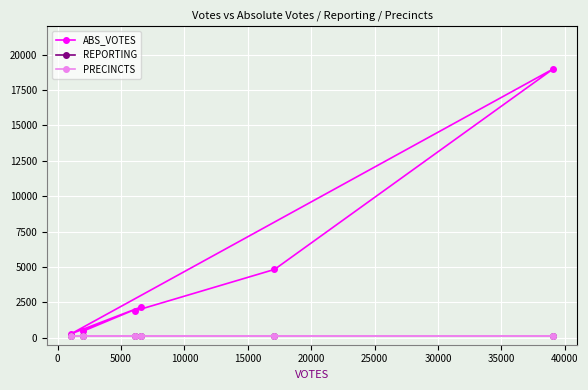

What is the average value of the REPORTING series?

113